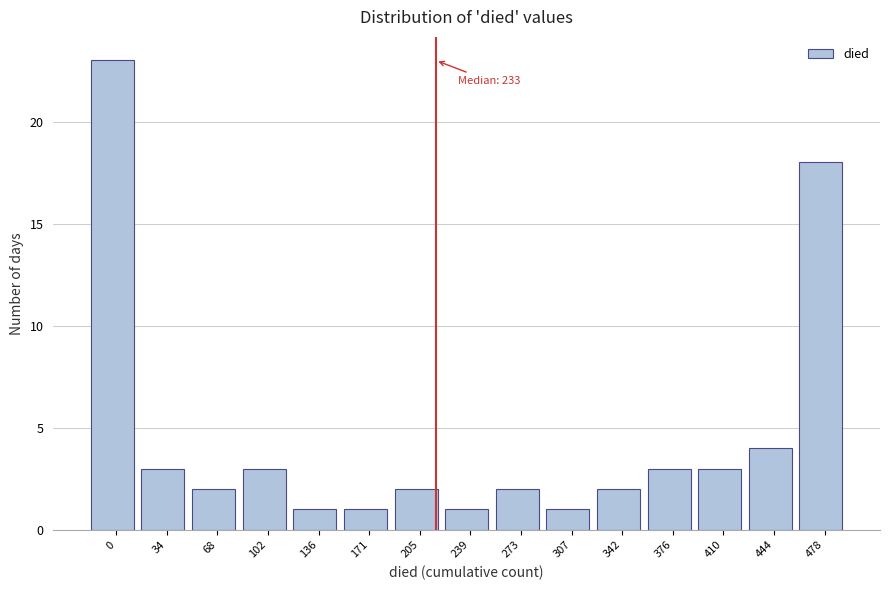

Reading left to right, what are all the values shown in this chart?

23	3	2	3	1	1	2	1	2	1	2	3	3	4	18